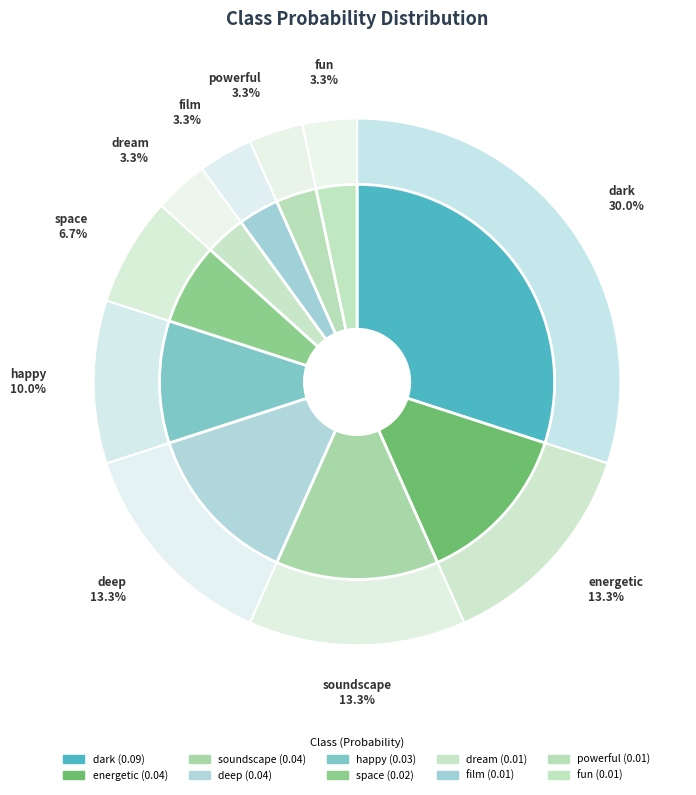

To the nearest percent, what is the combined percentage of fun and space?

10%